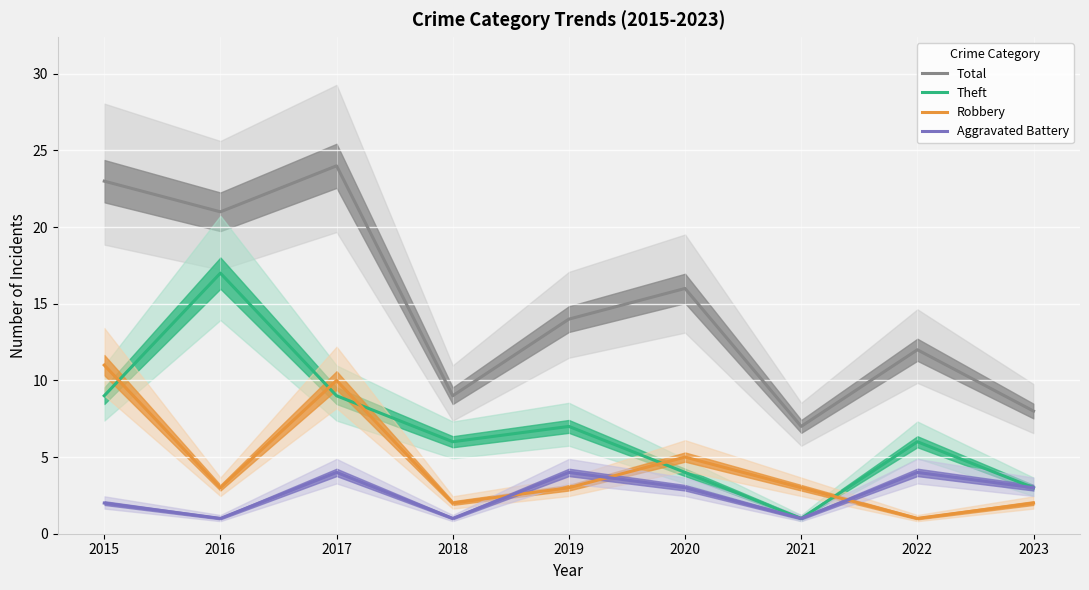

What is the value of the Theft point at the 2nd from the left?

17